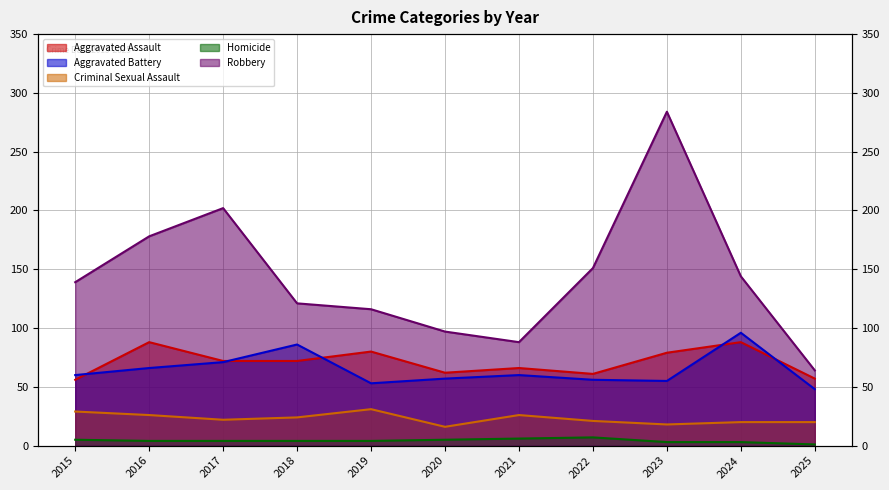

Read the Aggravated Assault value at 2017, to the nearest 10.

70